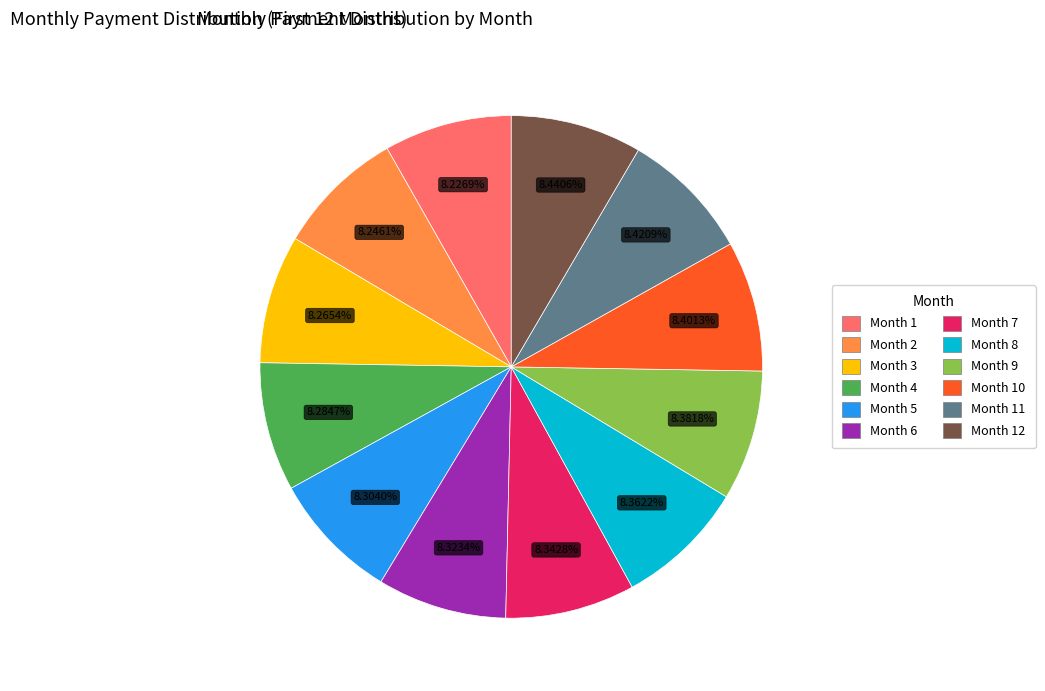

Does any single category account for the majority?

No